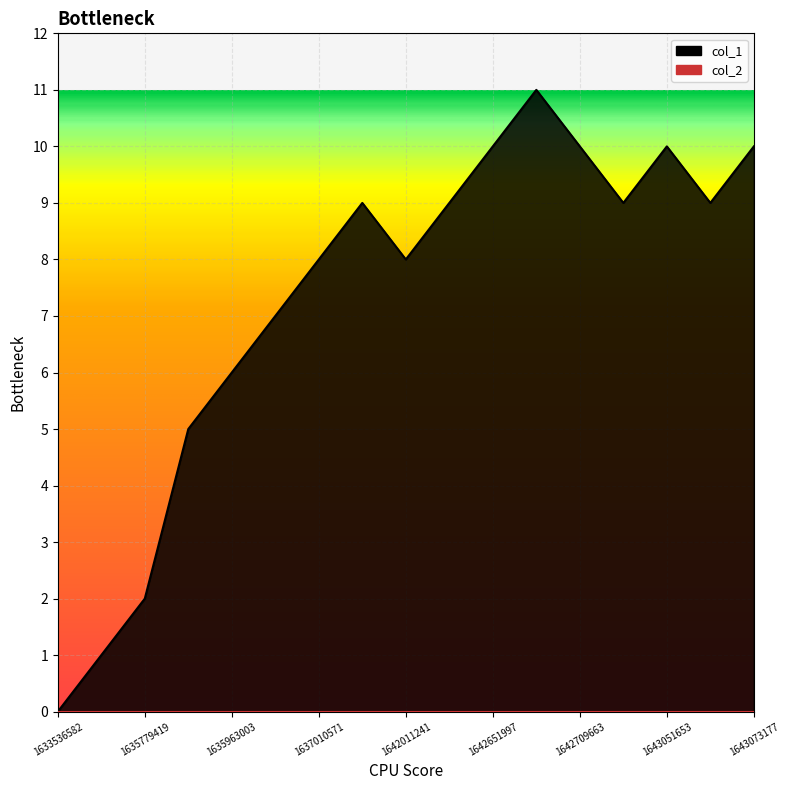

Read the value at 1643066237, to the nearest 5.

10